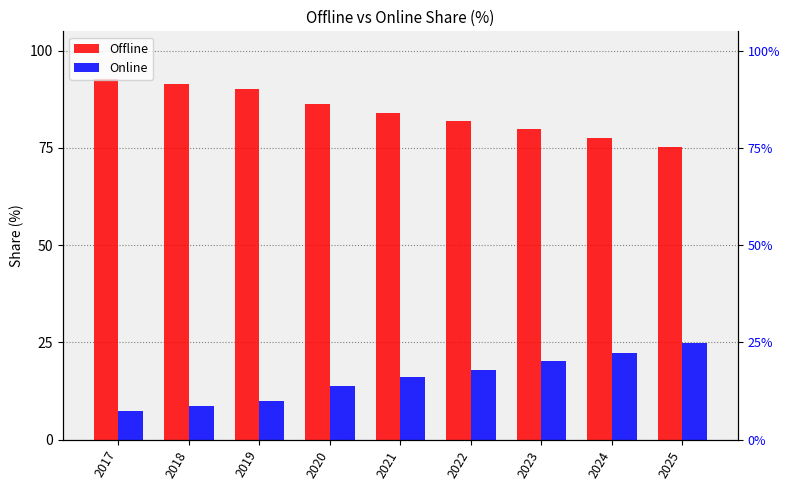

What is the value of the Offline bar at the 1st from the left?

92.7